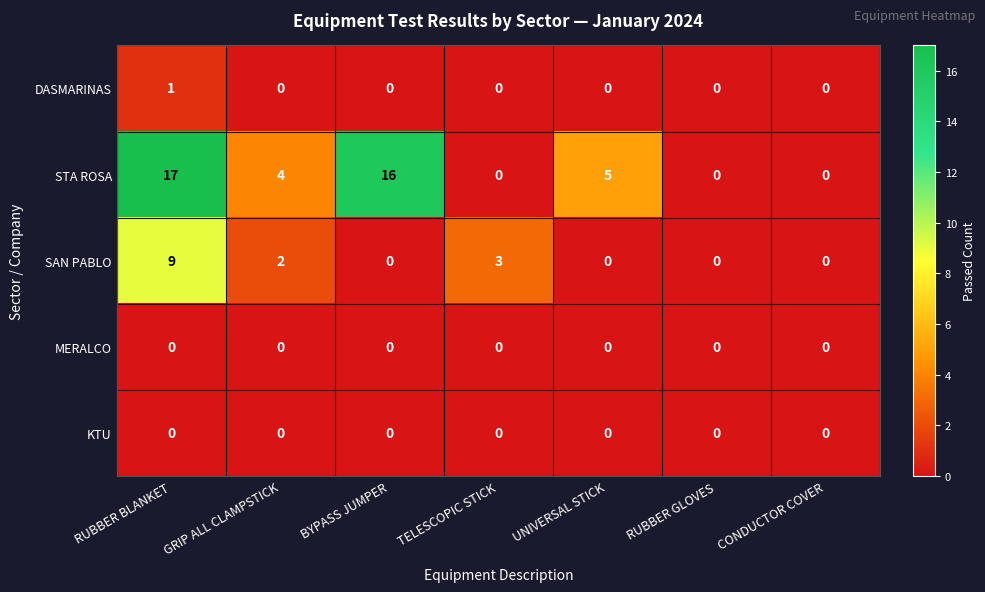

What is the approximate value of STA ROSA at UNIVERSAL STICK?

5